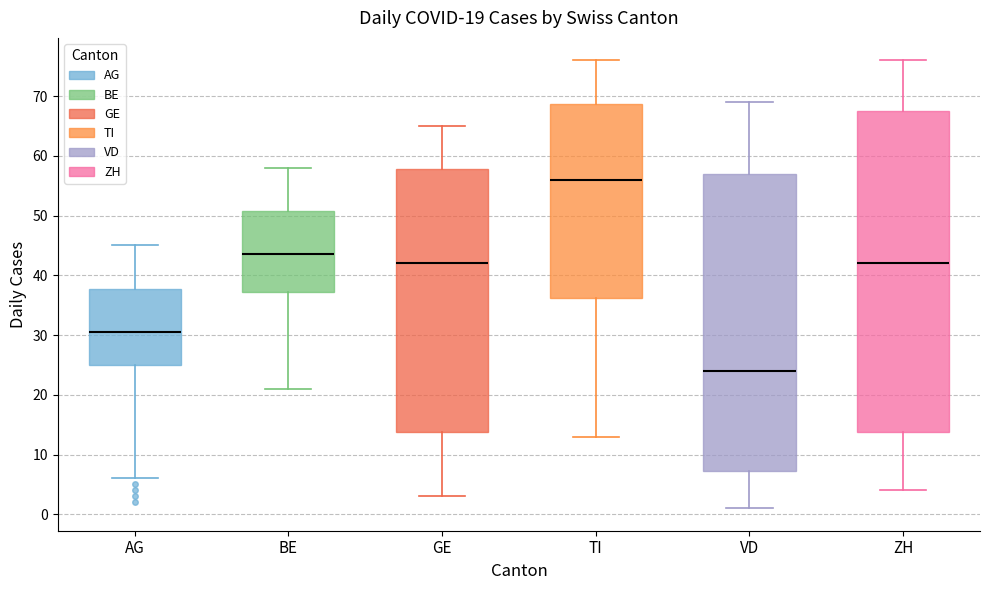

Which box's median line is the lowest?

VD